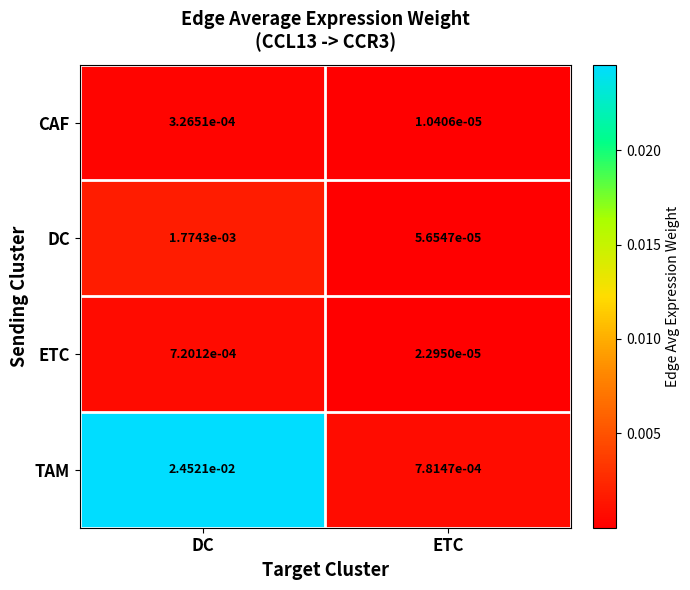

At which label is DC closest to 0?

ETC